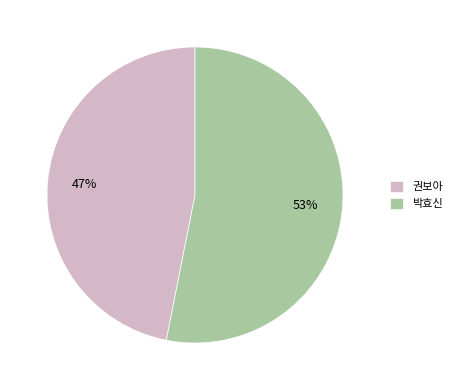

Is the sum of 권보아 and 박효신 greater than half?

Yes